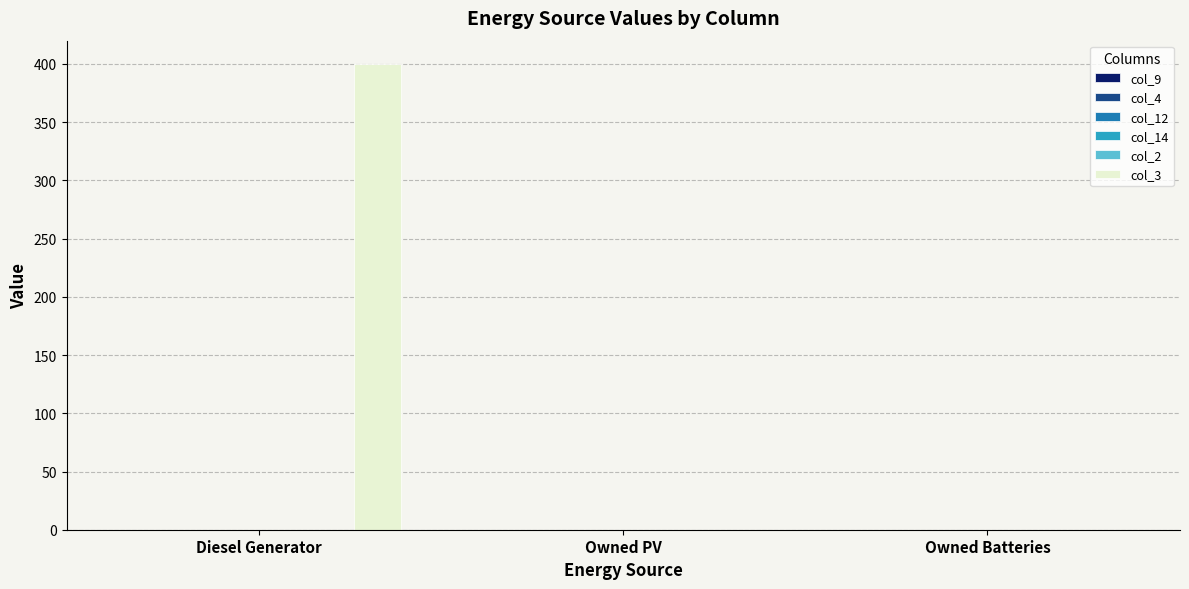

What is the sum of all values?

400